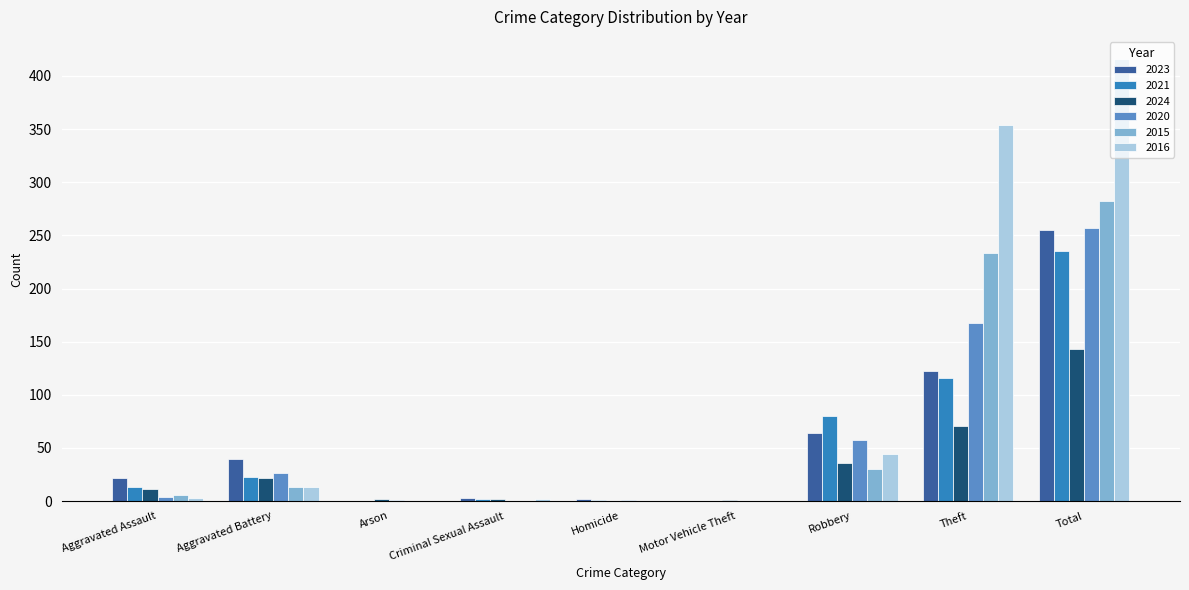

What is the greatest value displayed?

416